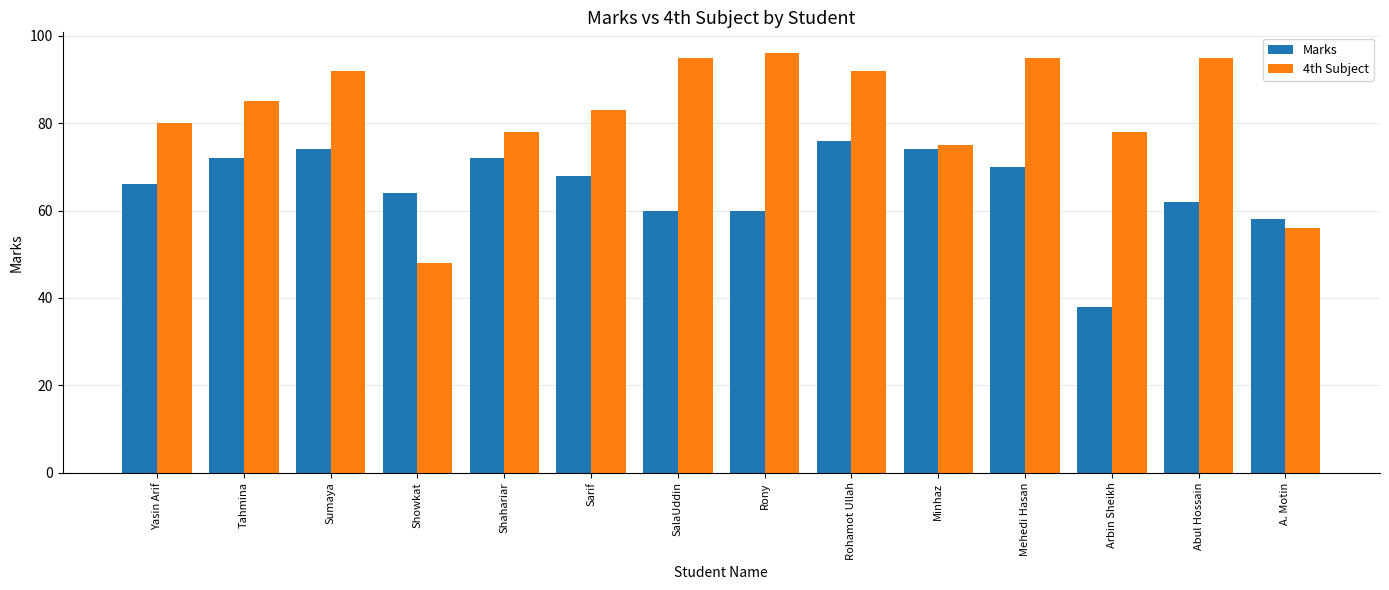

What is the spread (max minus min) of values at Rony?

36